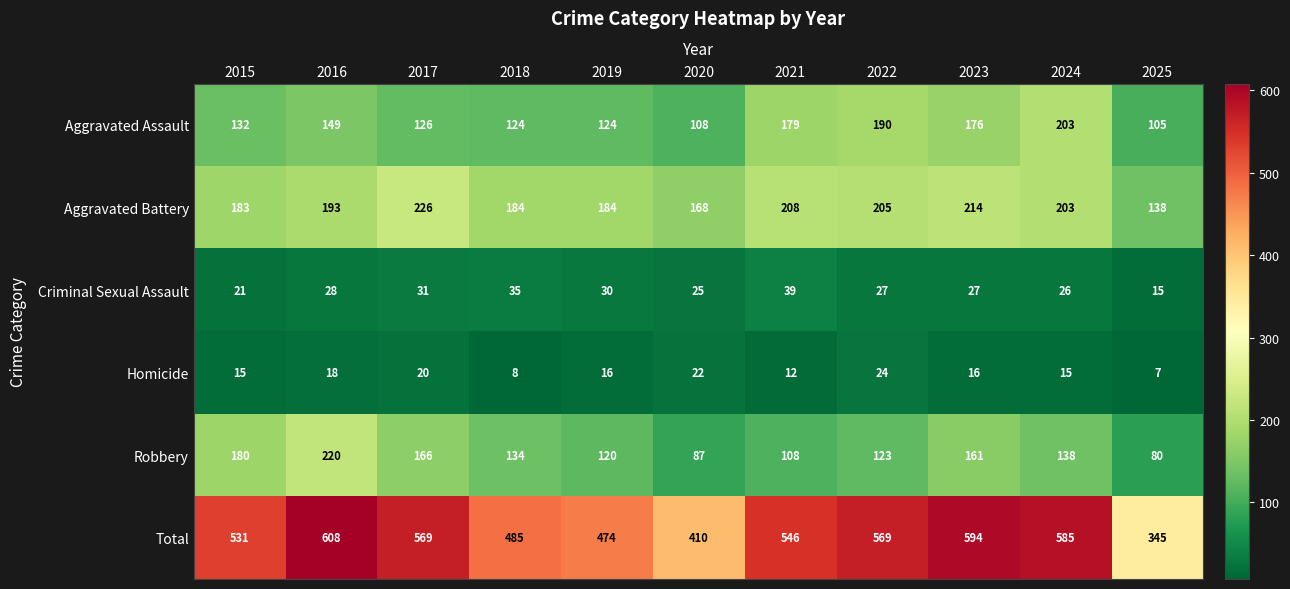

What is the lowest value of the Total series?

345